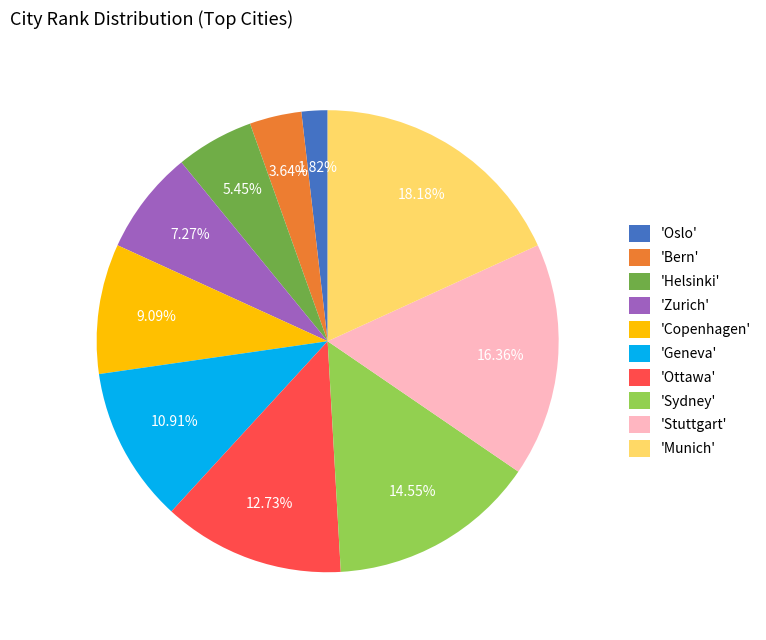

Rank the categories by value from highest to lowest.

'Munich', 'Stuttgart', 'Sydney', 'Ottawa', 'Geneva', 'Copenhagen', 'Zurich', 'Helsinki', 'Bern', 'Oslo'